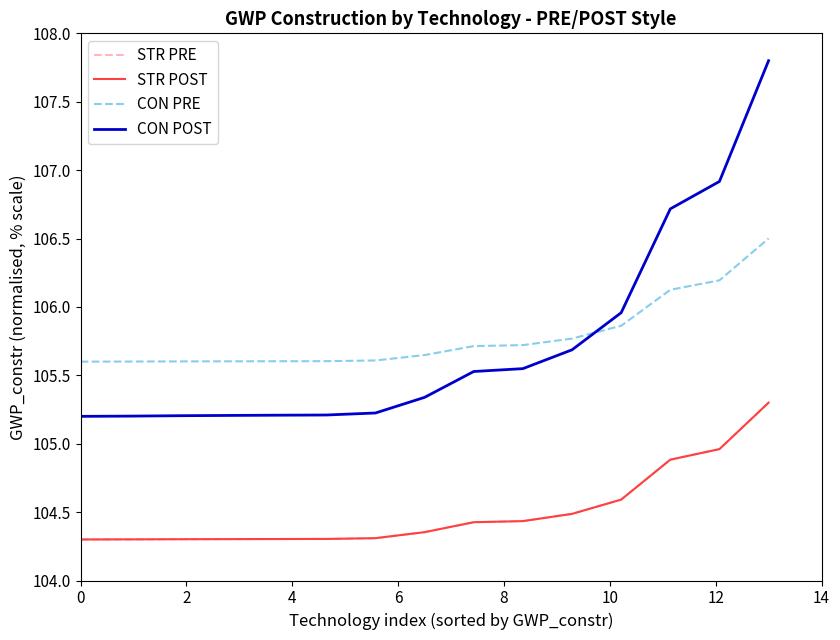

How many lines are shown in the chart?

4